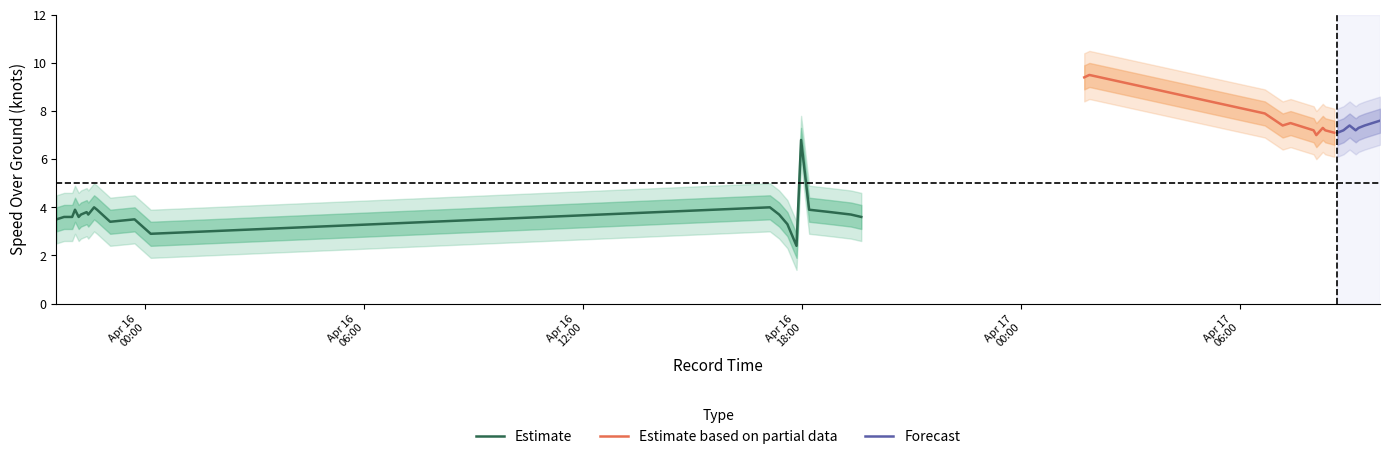

Is the value of SOG_lower1 at 16 greater than the value of SOG_upper2 at 1?

No